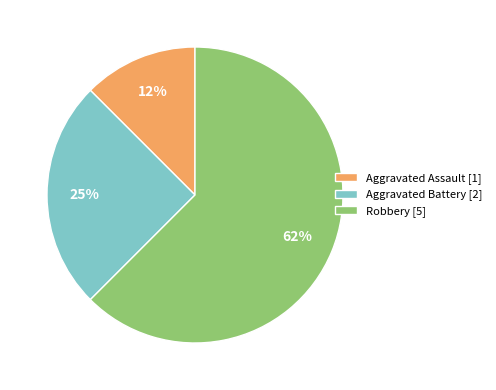

Rank the categories by value from lowest to highest.

Aggravated Assault, Aggravated Battery, Robbery